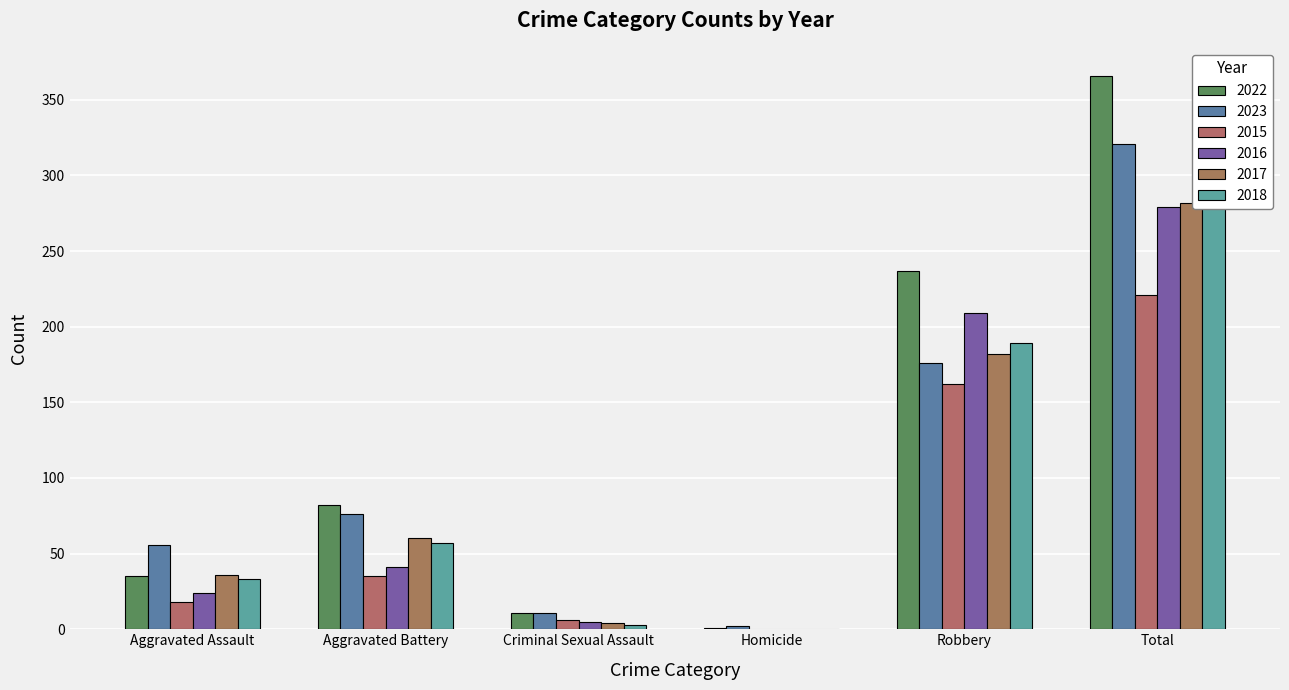

What is the greatest value displayed?

366